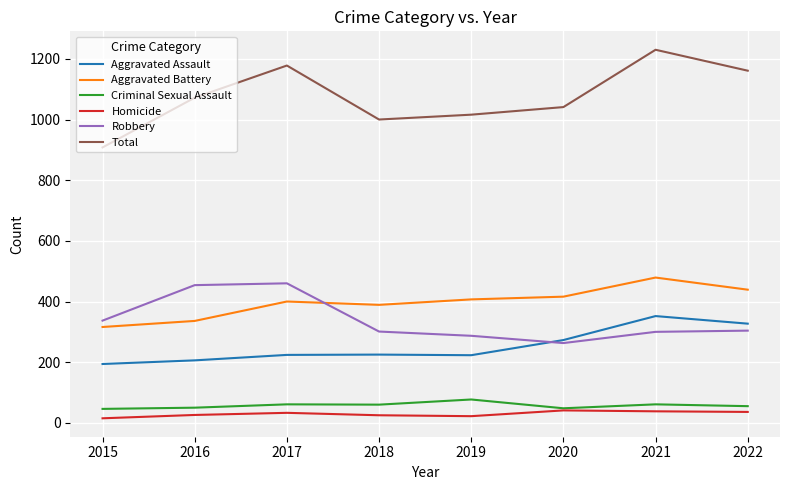

Which series has the largest range (max minus min)?

Total